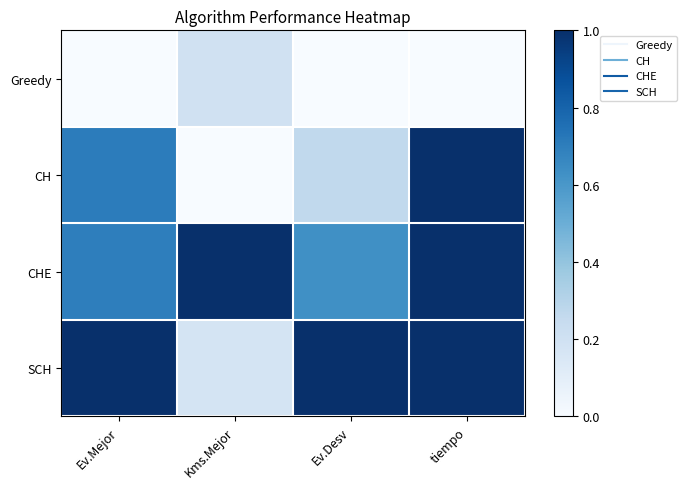

What is the difference between the highest and lowest values at tiempo?

1.0